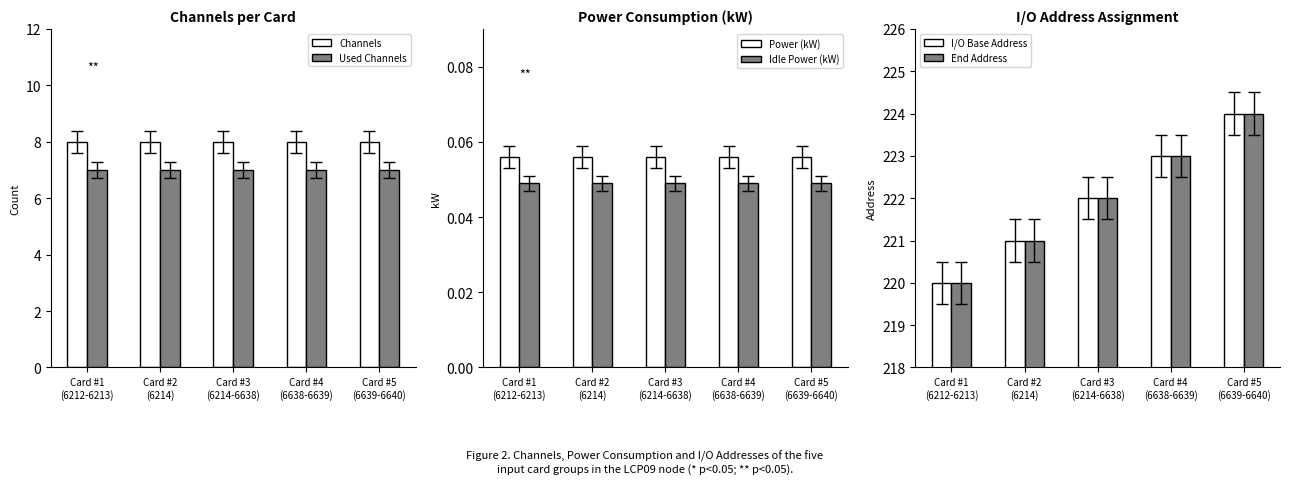

Reading right to left, extract all data points from this chart.

Channels: Card #5
(6639-6640)=8.0	Card #4
(6638-6639)=8.0	Card #3
(6214-6638)=8.0	Card #2
(6214)=8.0	Card #1
(6212-6213)=8.0
Used Channels: Card #5
(6639-6640)=7.0	Card #4
(6638-6639)=7.0	Card #3
(6214-6638)=7.0	Card #2
(6214)=7.0	Card #1
(6212-6213)=7.0
Power (kW): Card #5
(6639-6640)=0.1	Card #4
(6638-6639)=0.1	Card #3
(6214-6638)=0.1	Card #2
(6214)=0.1	Card #1
(6212-6213)=0.1
Idle Power (kW): Card #5
(6639-6640)=0.0	Card #4
(6638-6639)=0.0	Card #3
(6214-6638)=0.0	Card #2
(6214)=0.0	Card #1
(6212-6213)=0.0
I/O Base Address: Card #5
(6639-6640)=224.0	Card #4
(6638-6639)=223.0	Card #3
(6214-6638)=222.0	Card #2
(6214)=221.0	Card #1
(6212-6213)=220.0
End Address: Card #5
(6639-6640)=224.0	Card #4
(6638-6639)=223.0	Card #3
(6214-6638)=222.0	Card #2
(6214)=221.0	Card #1
(6212-6213)=220.0